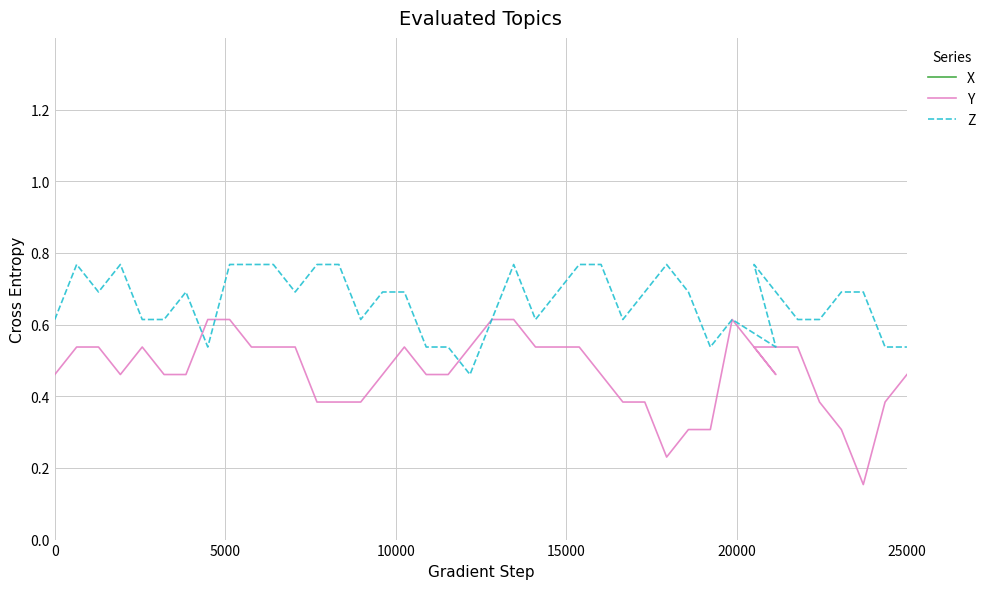

True or false: Y and X intersect in this chart.

False